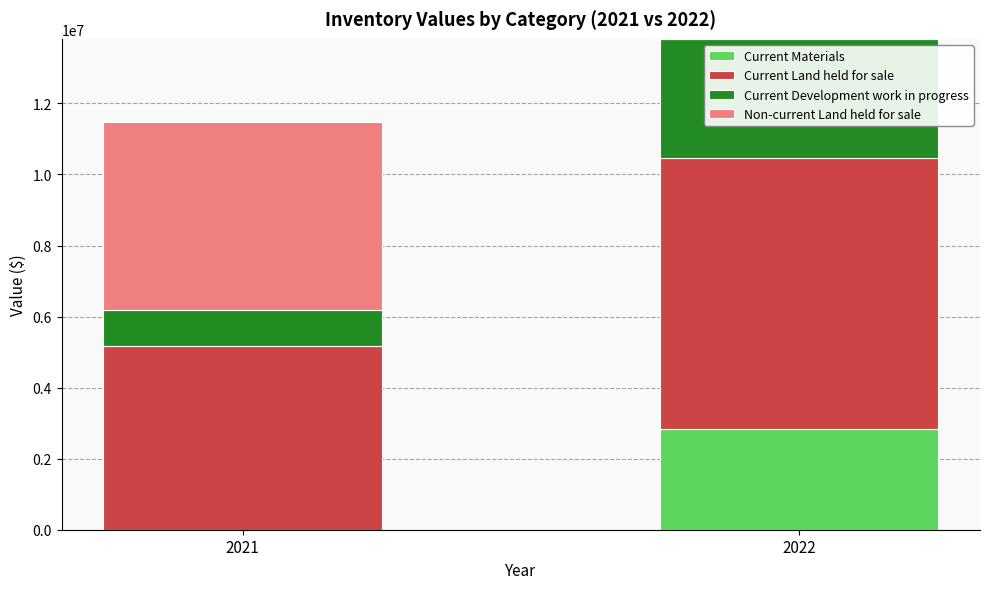

Reading right to left, what are the values for Current Materials?

2022=2843629	2021=0